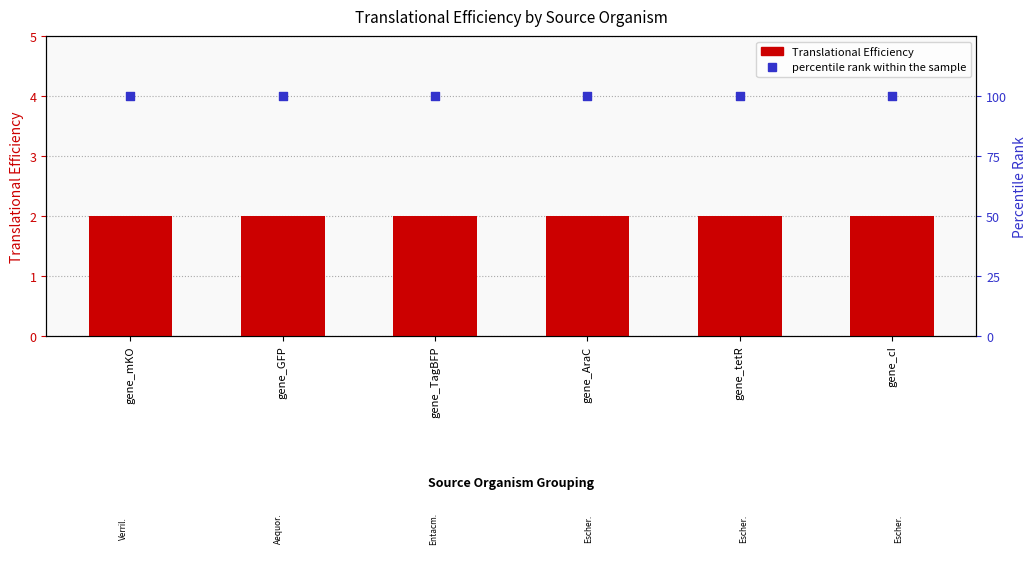

What are all the series names shown in the legend?

Translational Efficiency, percentile rank within the sample